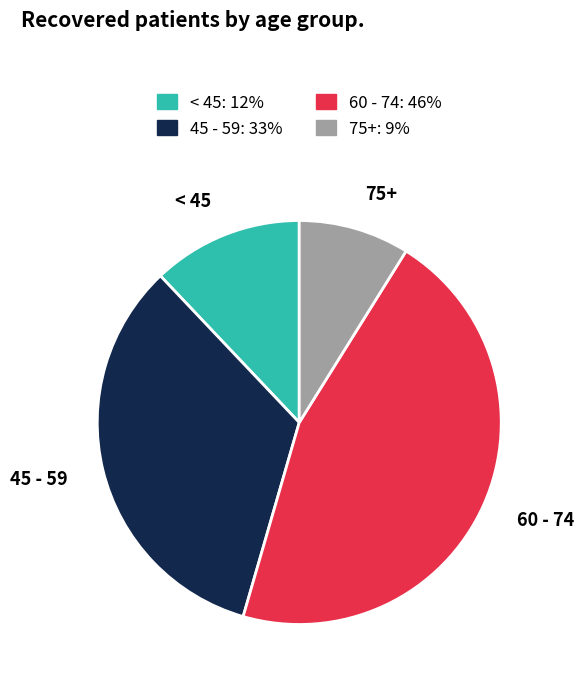

The 60 - 74: 46% slice represents 38% of the pie. True or false?

False